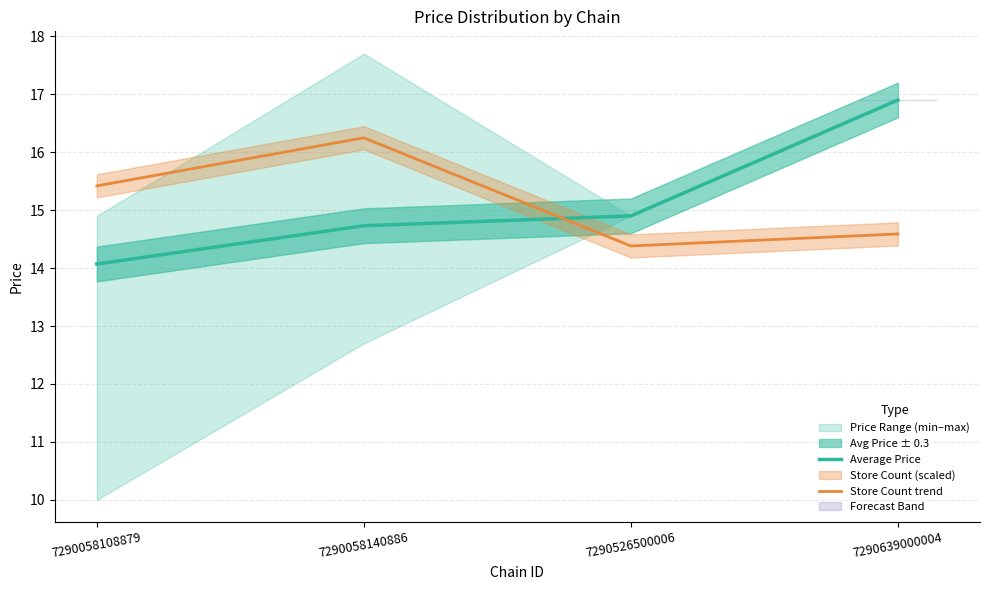

Which has a higher value, 7290058140886 or 7290639000004?

7290639000004